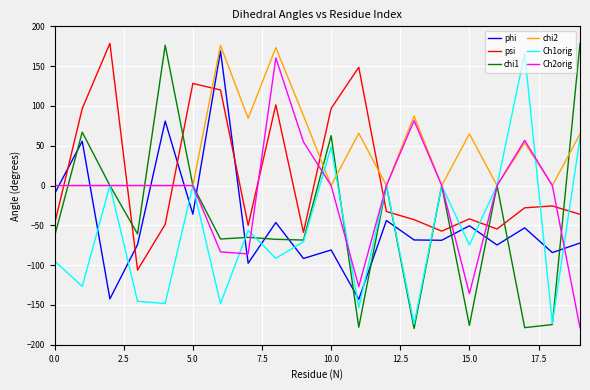

What is the greatest value displayed?

178.7